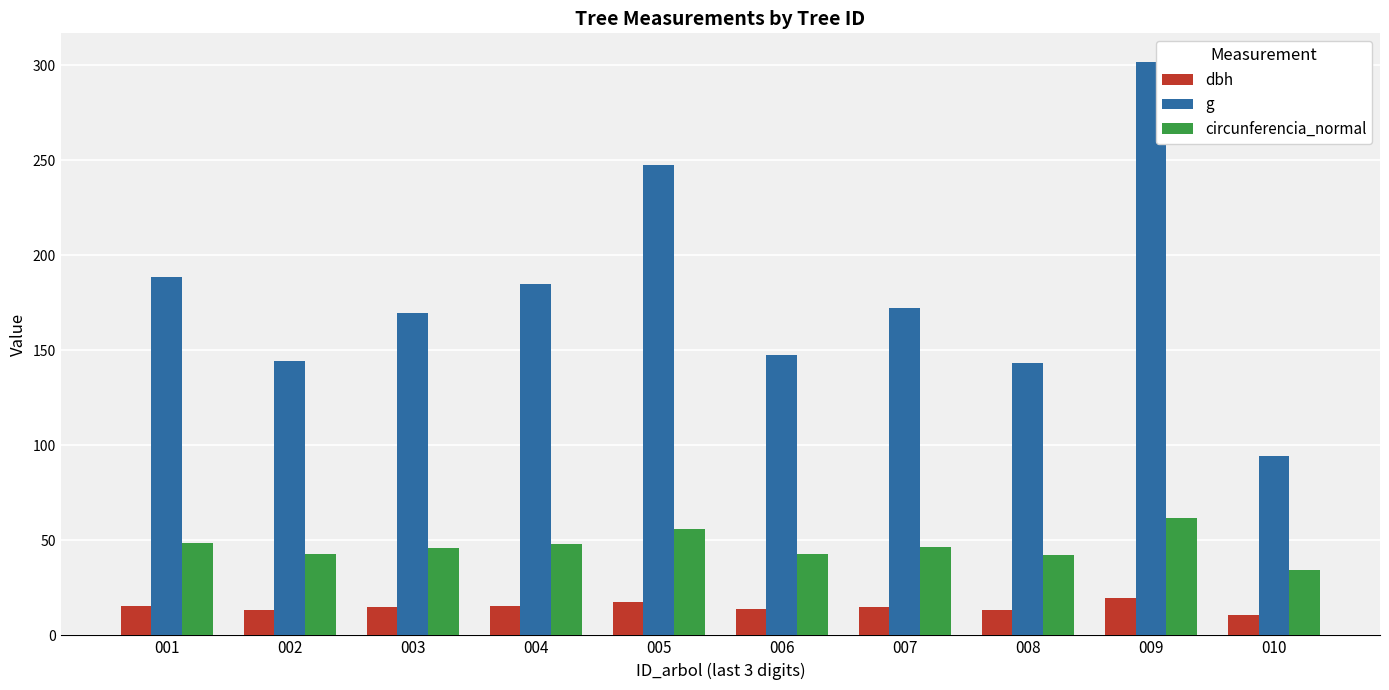

What is the difference between the highest and lowest values at 008?

129.6